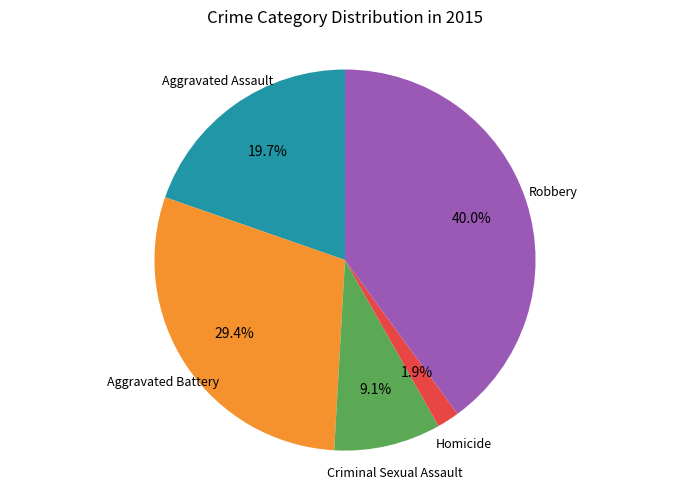

Approximately how many times larger is the value at Robbery compared to Criminal Sexual Assault?

4.4